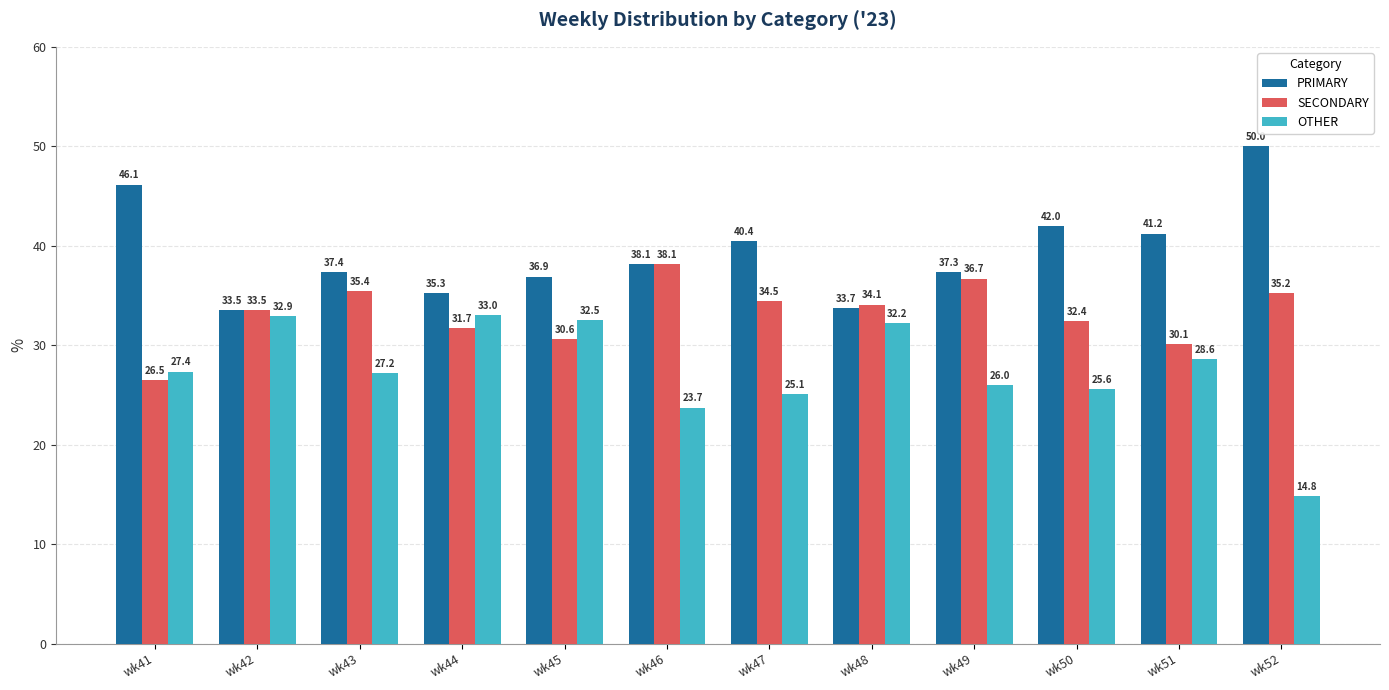

What is the sum of the OTHER values at wk47 and wk48?

57.3